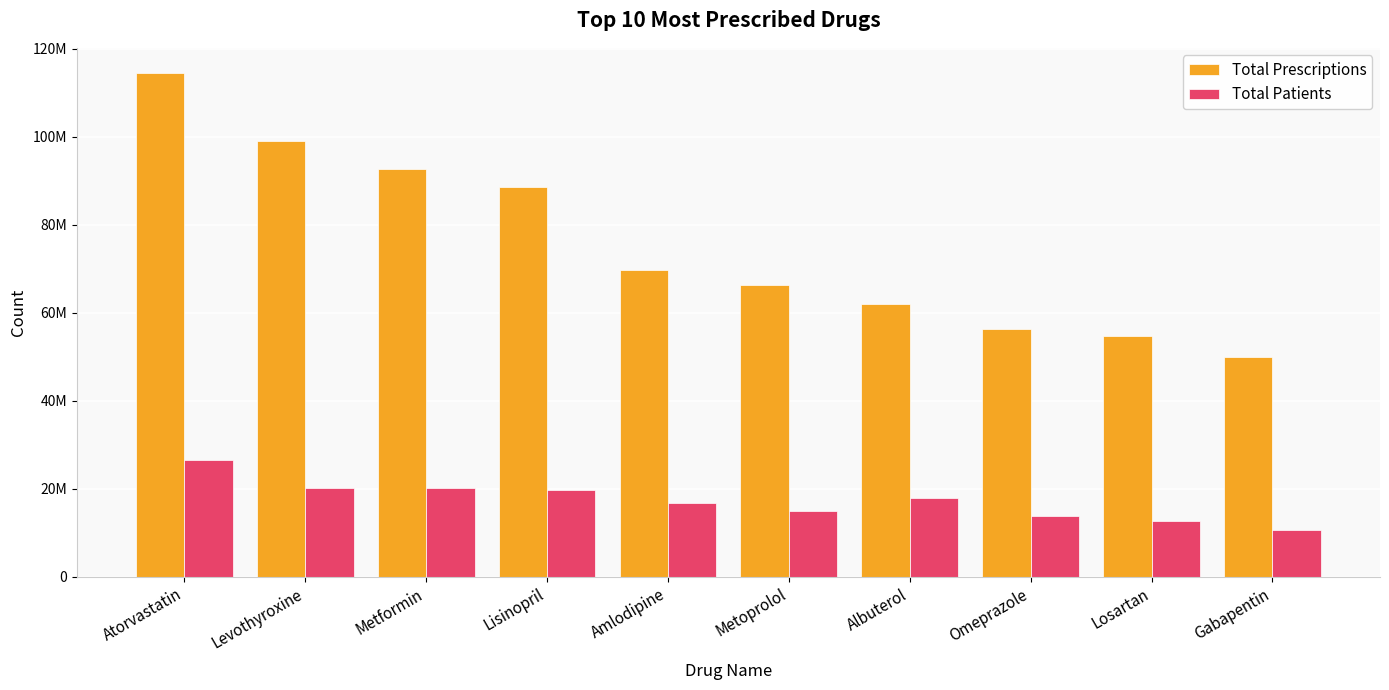

What are all the series names shown in the legend?

Total Prescriptions, Total Patients